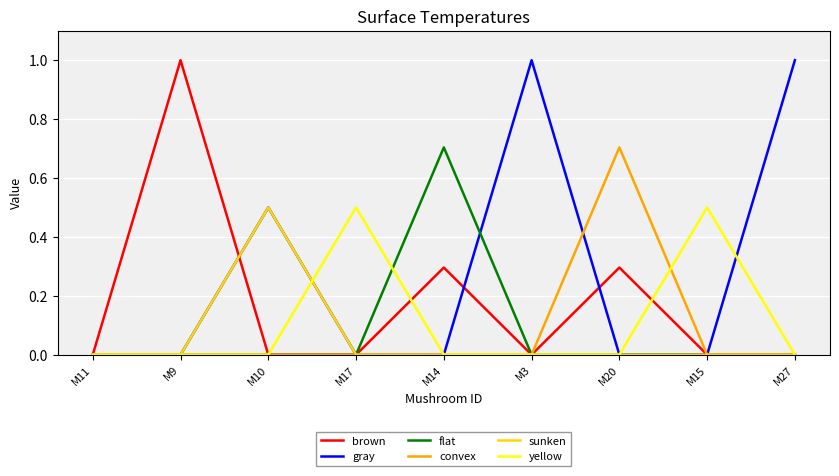

How many lines are shown in the chart?

6